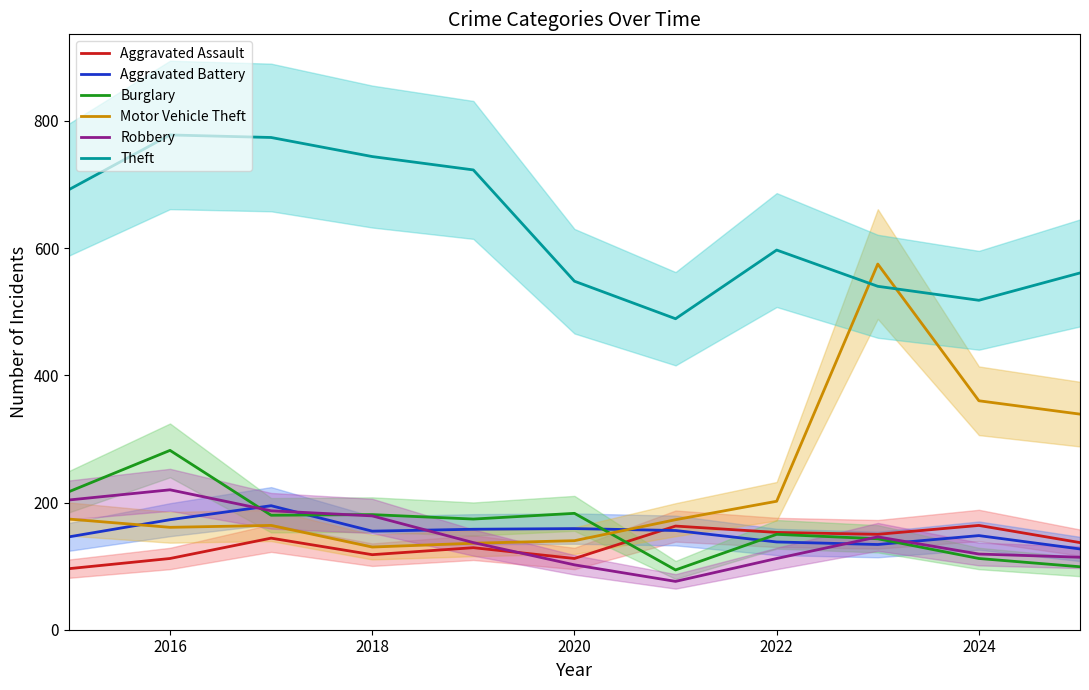

At which label is Theft closest to 633?

2022